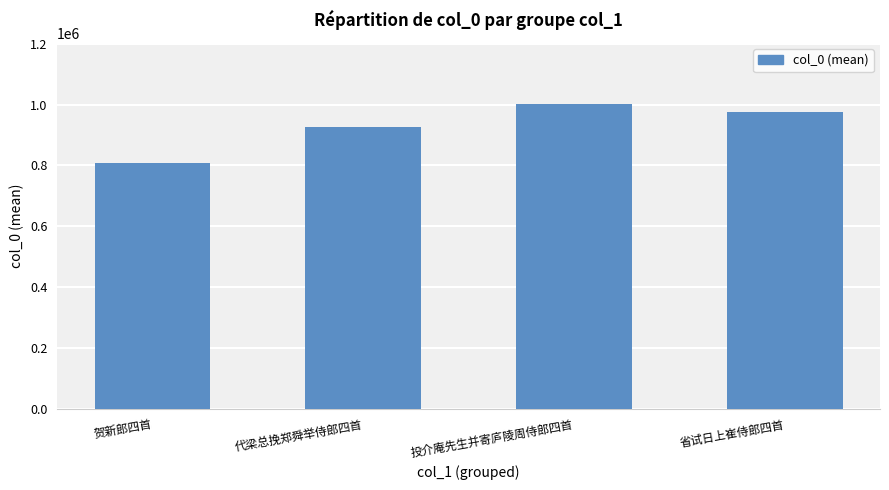

What is the label of the 3rd bar from the left?

投介庵先生并寄庐陵周侍郎四首